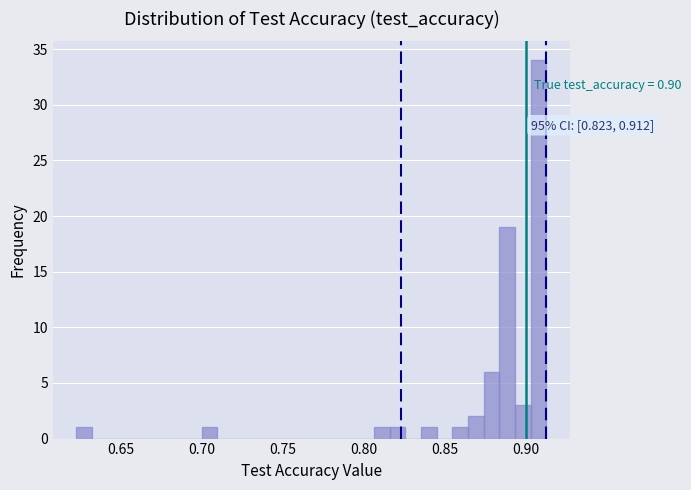

Around what value on the x-axis is the tallest bar? Give the approximate position of its centre, as read against the axis.

0.910